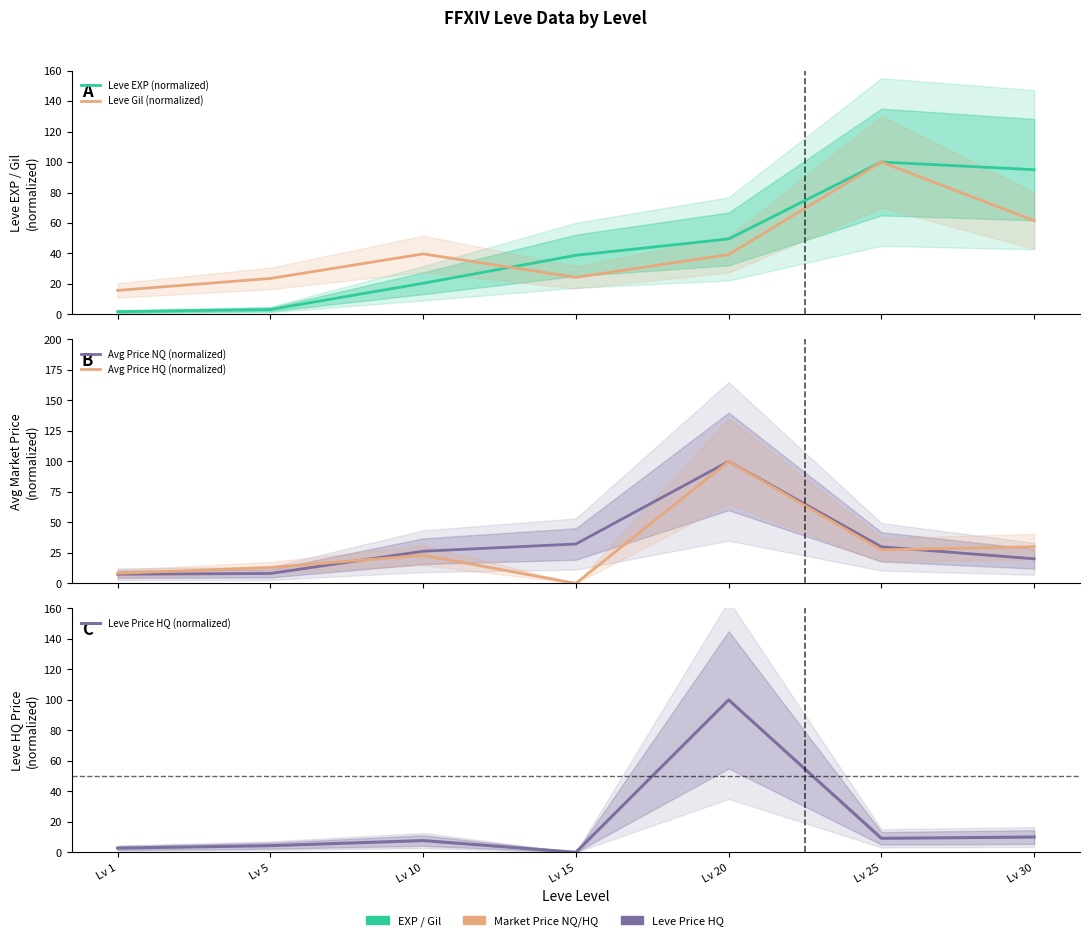

True or false: Leve Price HQ (normalized) has a value of 1.5 at Lv 1.

False